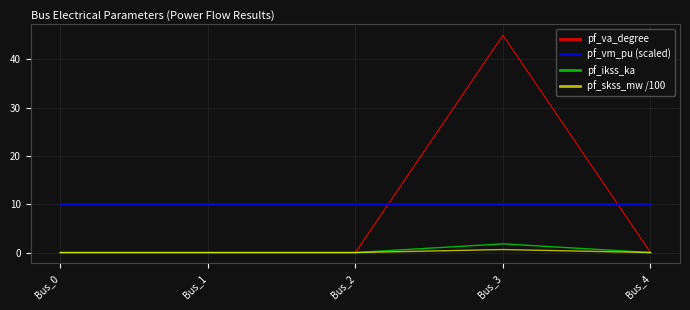

Which series has the largest range (max minus min)?

pf_va_degree